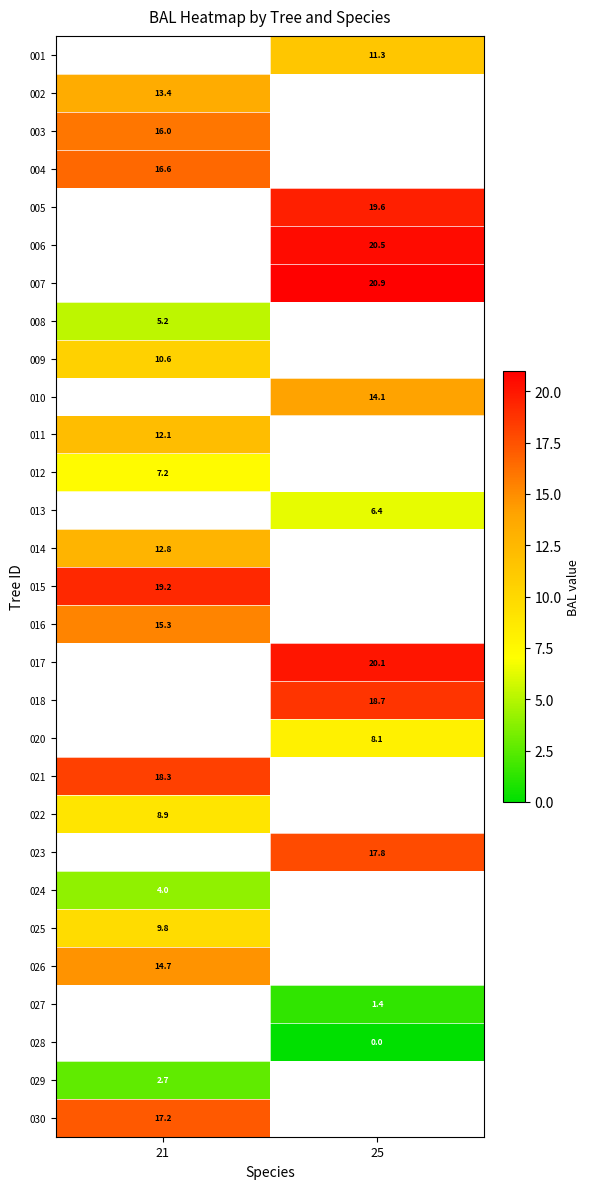

Between 21 and 25, which is larger?

25